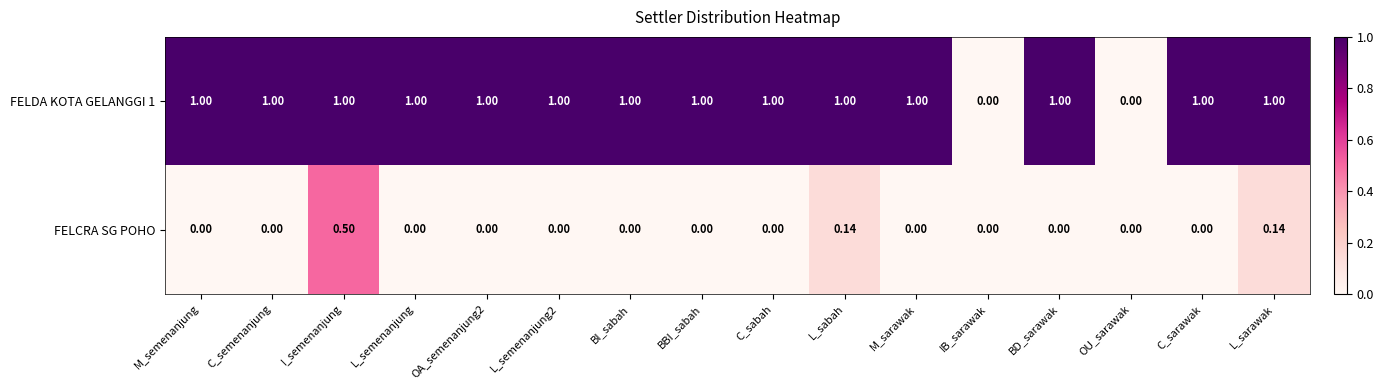

At which category is the sum across all series the highest?

I_semenanjung